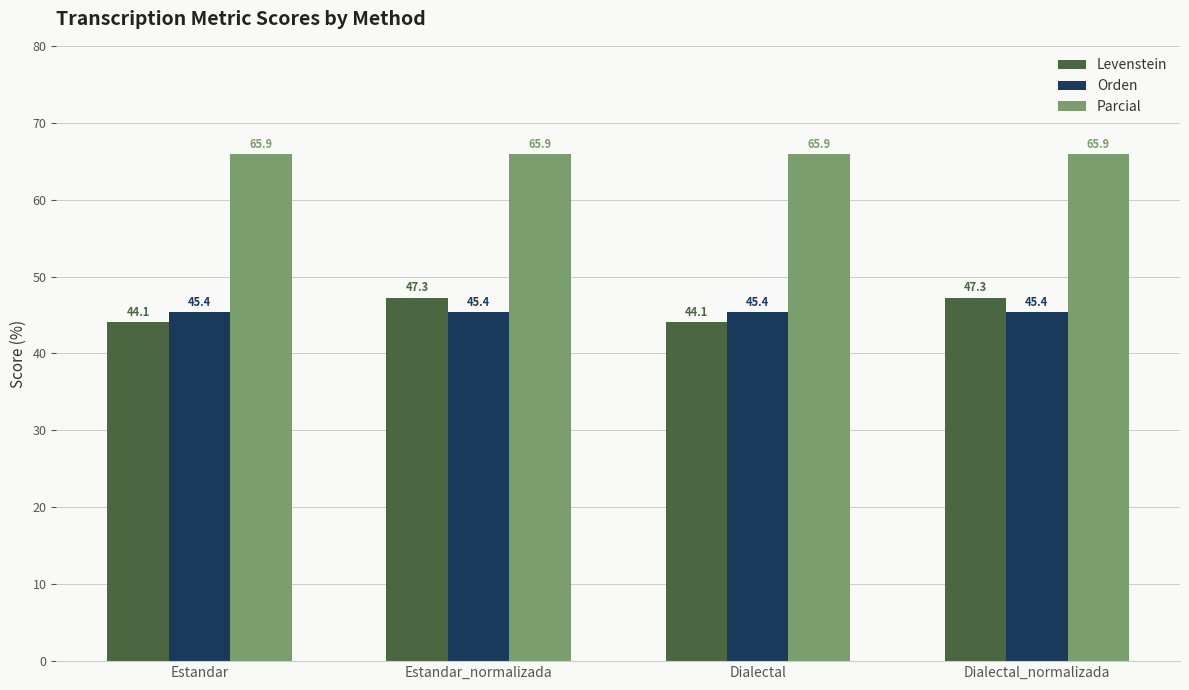

At how many categories does at least one series exceed 47?

4